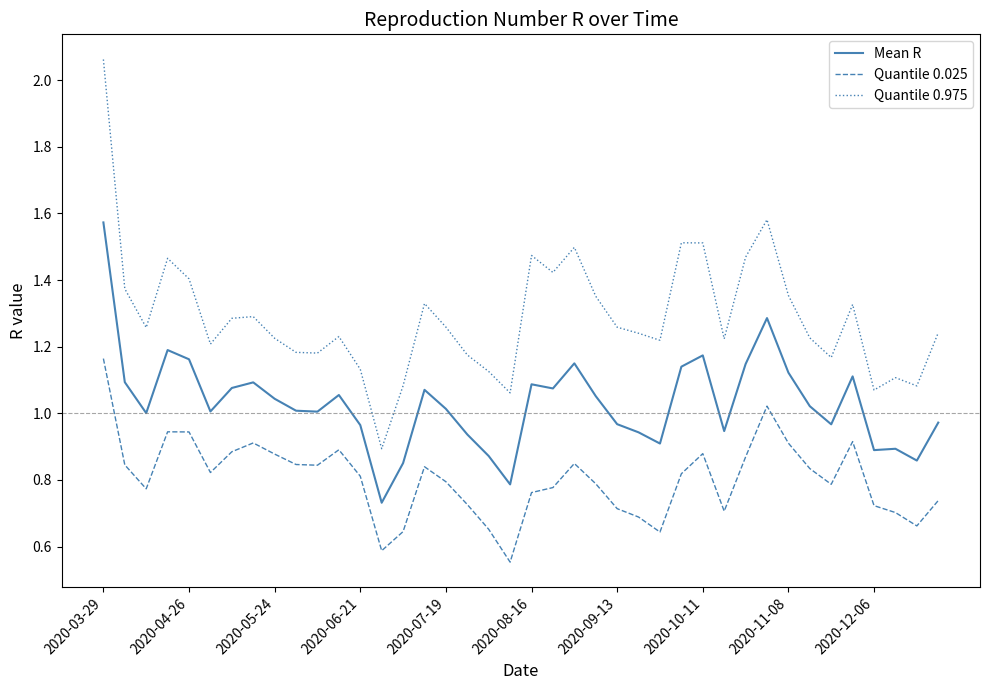

Which series has the largest total across all categories?

Quantile 0.975